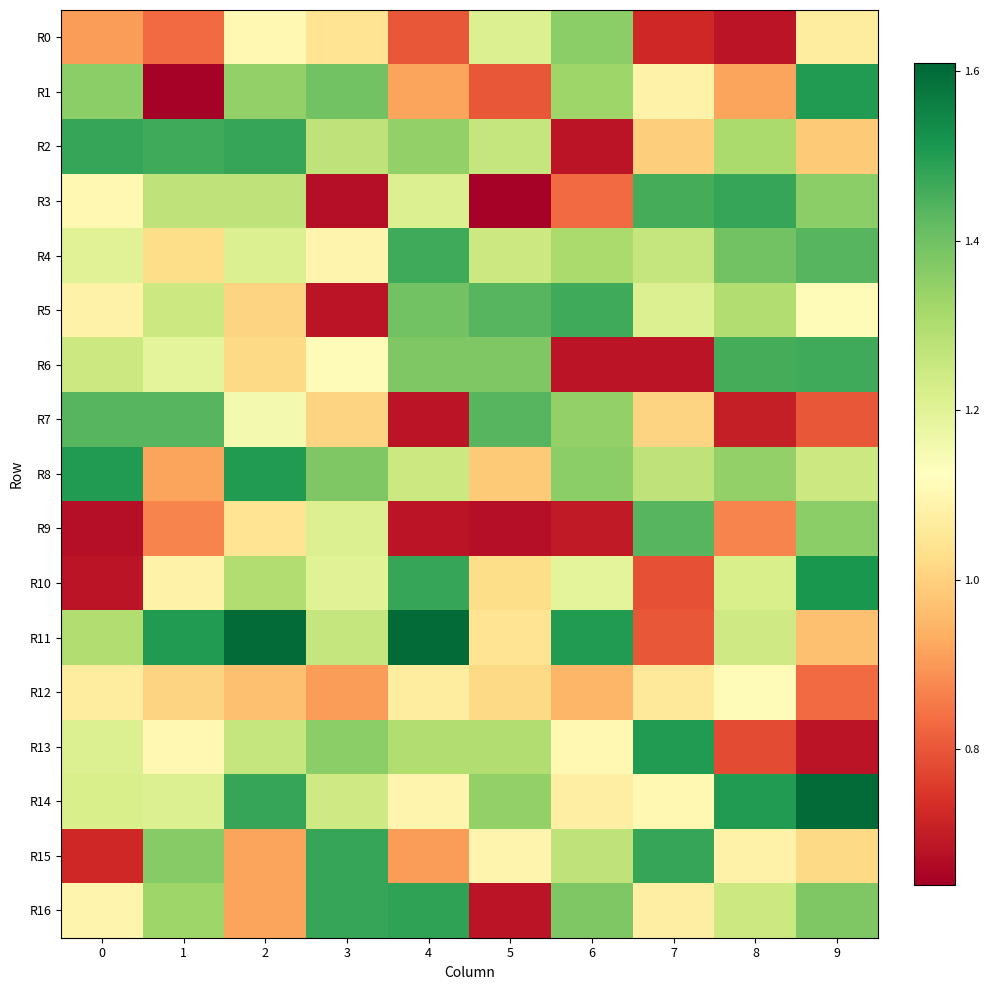

How many data points does each series have?

10